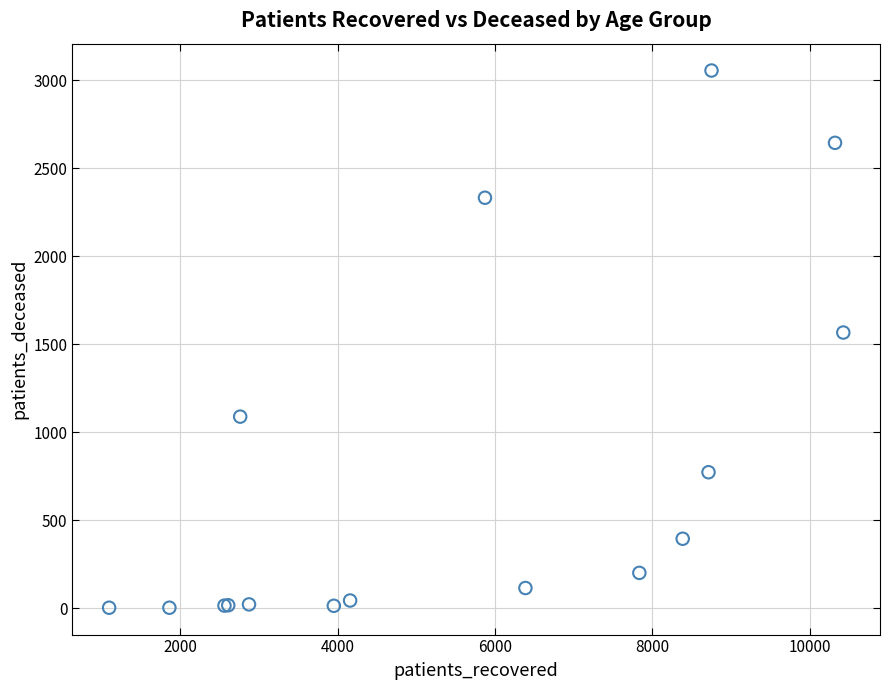

What Y value in the scatter plot is closest to 1529?

1567